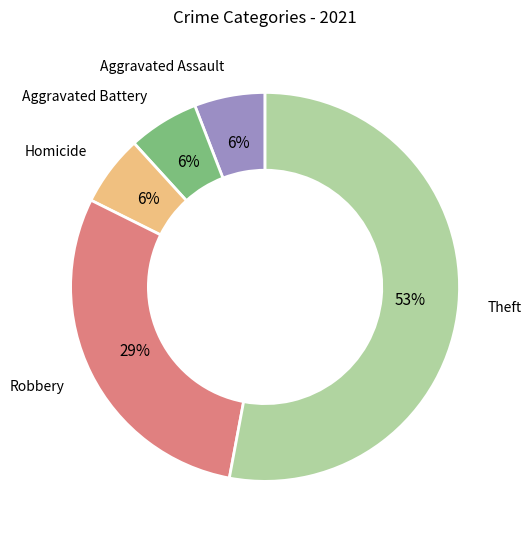

What is the ratio of the value at Aggravated Assault to the value at Aggravated Battery?

1.0